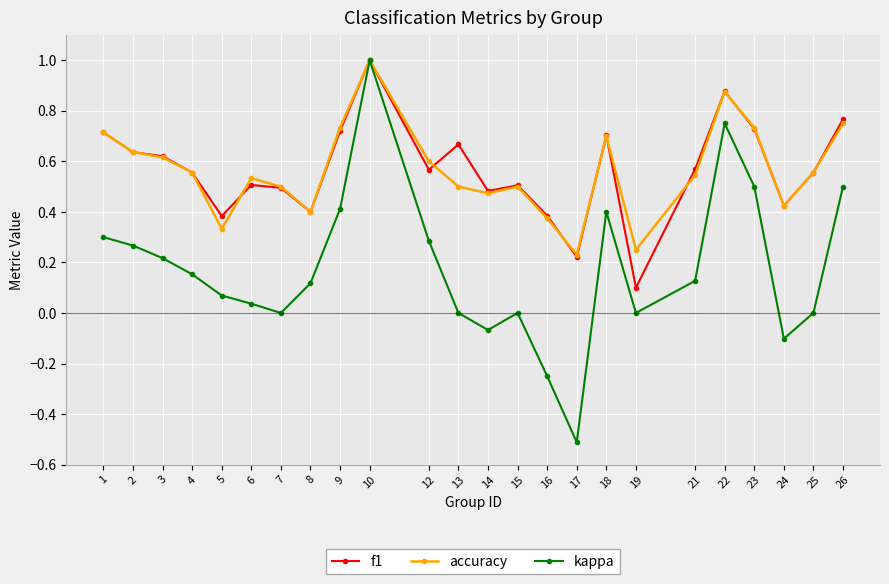

In f1, how many points are lower than both neighbors (excluding endpoints)?

7